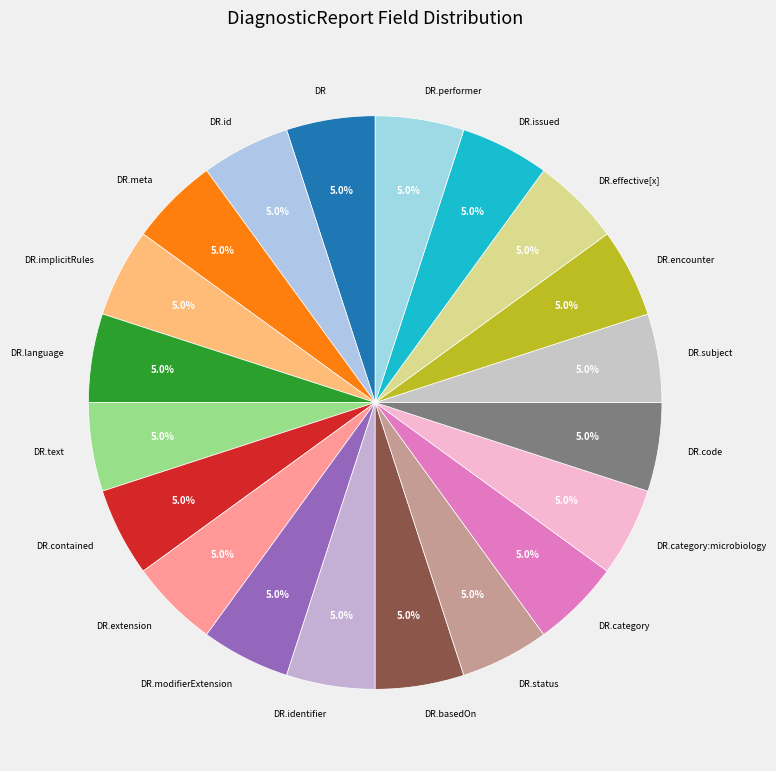

Is there a majority slice in this chart?

No